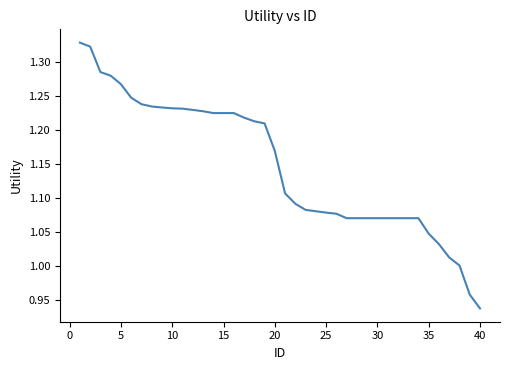

How many lines are shown in the chart?

1